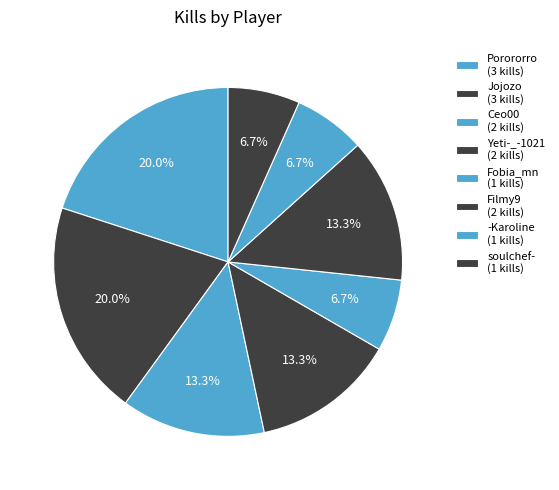

How many slices are in this pie chart?

8